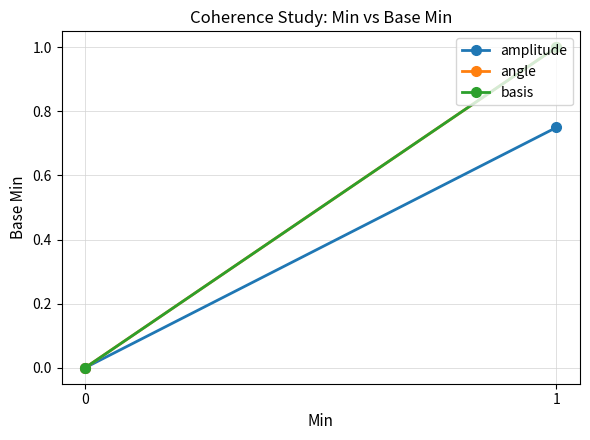

Count the amplitude values in the range 0 to 1.

2